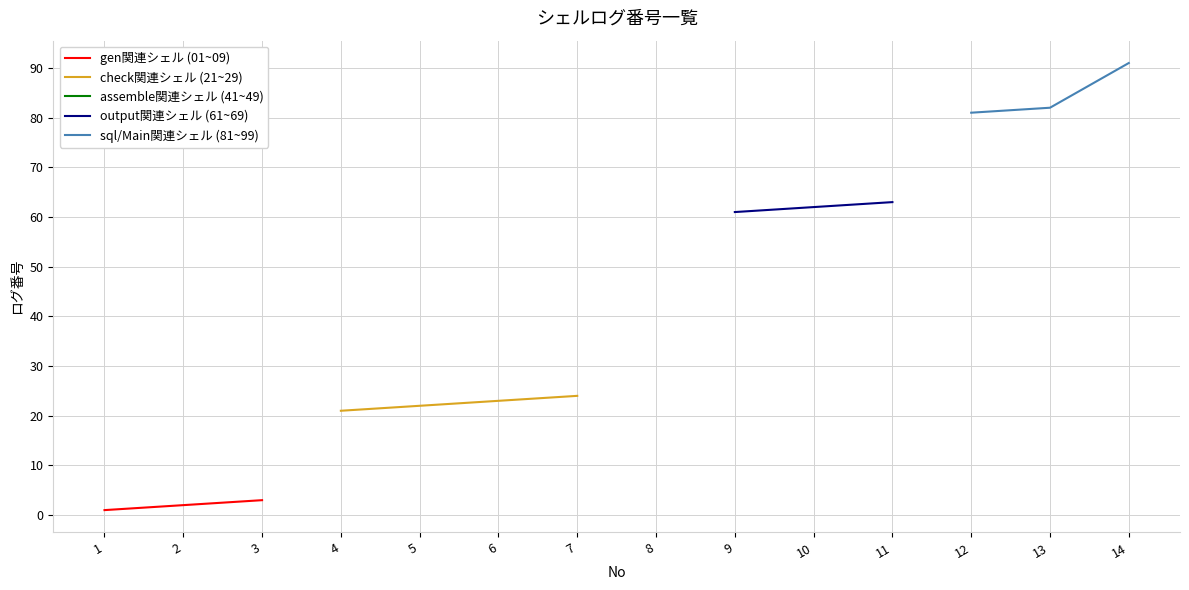

Which has a higher value, 11 or 1?

11